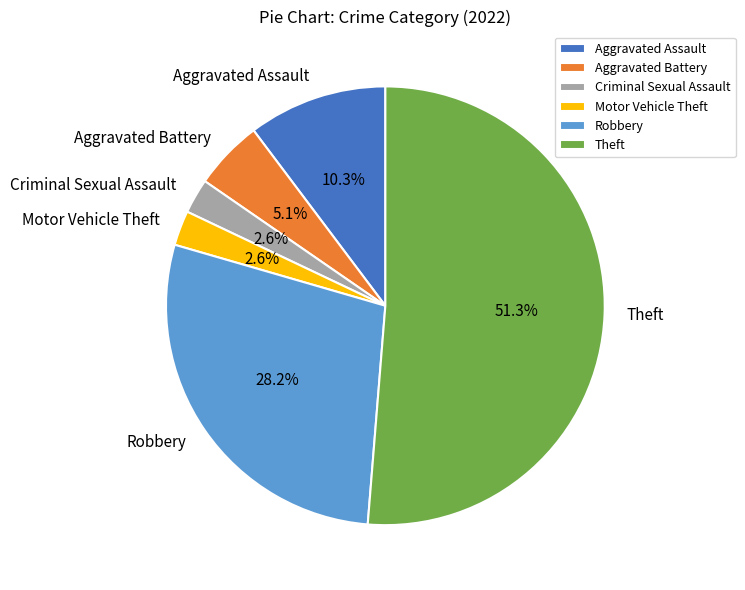

Which category has the biggest portion of the pie?

Theft